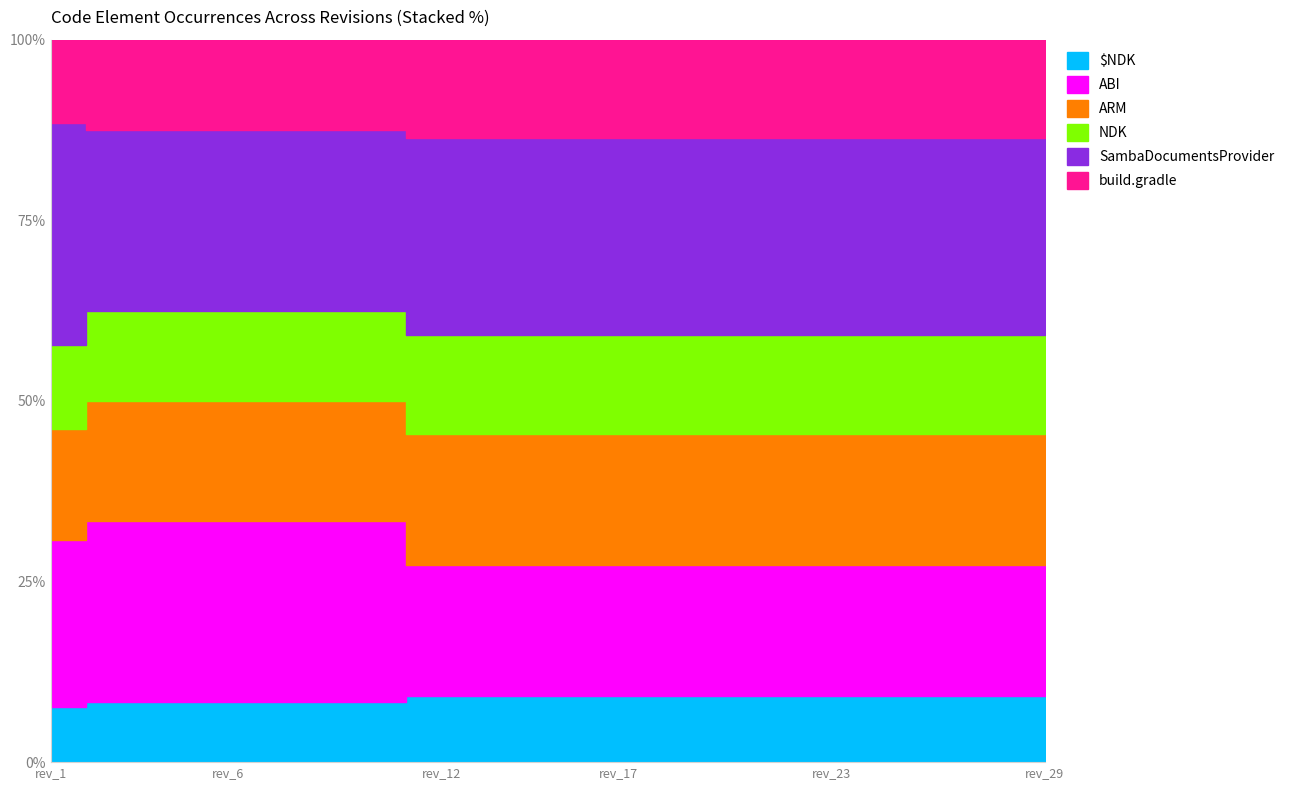

True or false: ABI and NDK cross at least once.

False